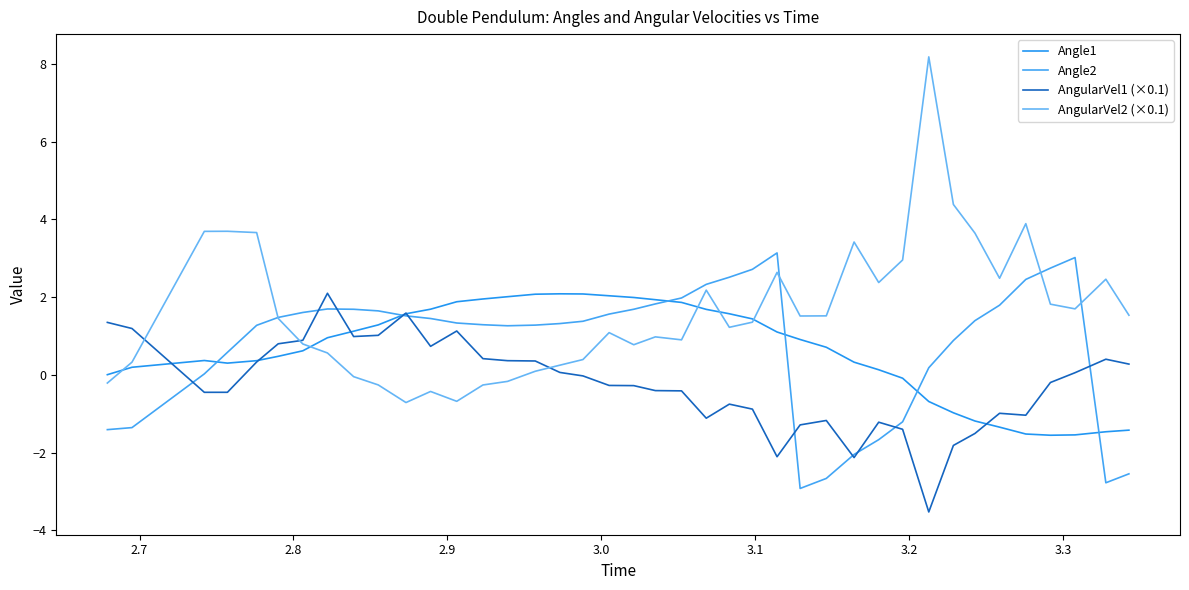

How many lines are shown in the chart?

4